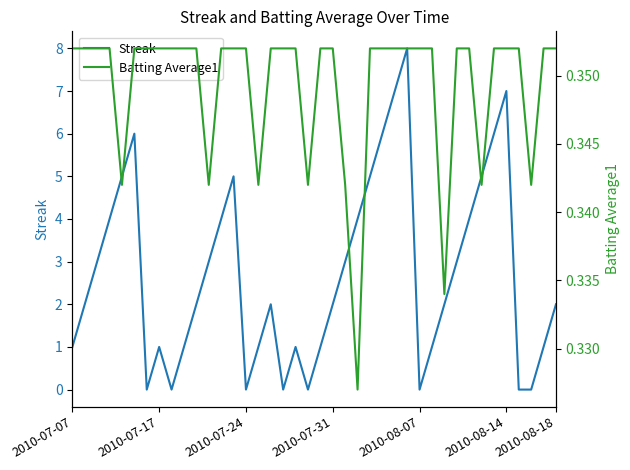

In Streak, how many points are lower than both neighbors (excluding endpoints)?

6